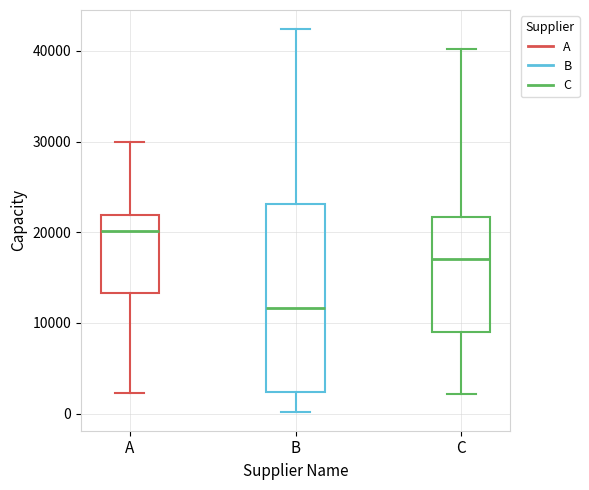

Reading left to right, read every box against the y-axis: the position of its median line, the range the box covers, and the ends of its whiskers. The values are not printed on the chart, so give them approximately, as read against the axis.

A: median 20000, box 13000 to 22000, whiskers 2000 to 30000
B: median 12000, box 2000 to 23000, whiskers 0 to 42000
C: median 17000, box 9000 to 22000, whiskers 2000 to 40000